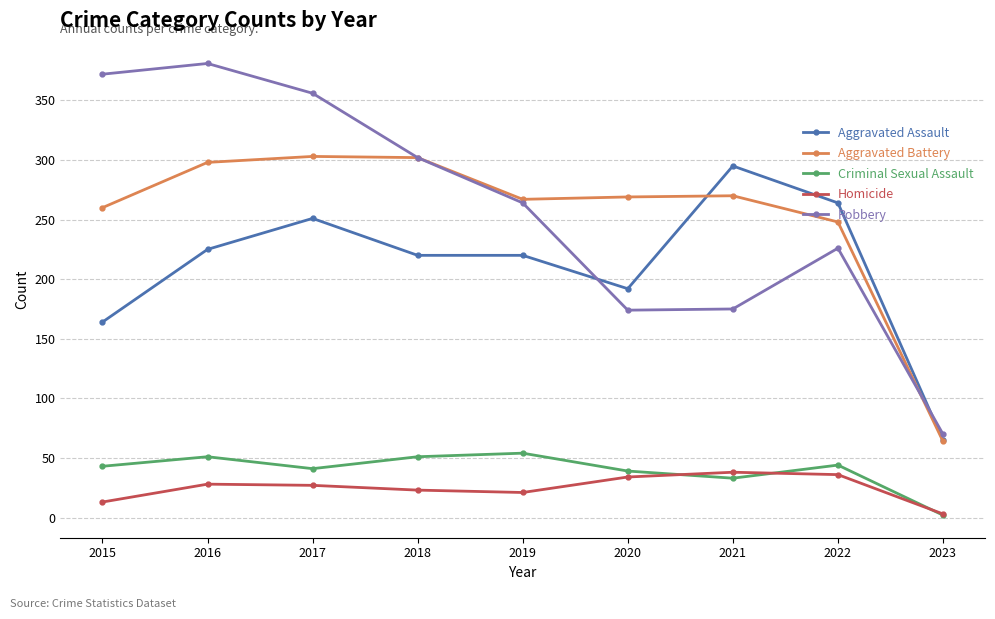

The Criminal Sexual Assault series shows 43 at 2015. True or false?

True